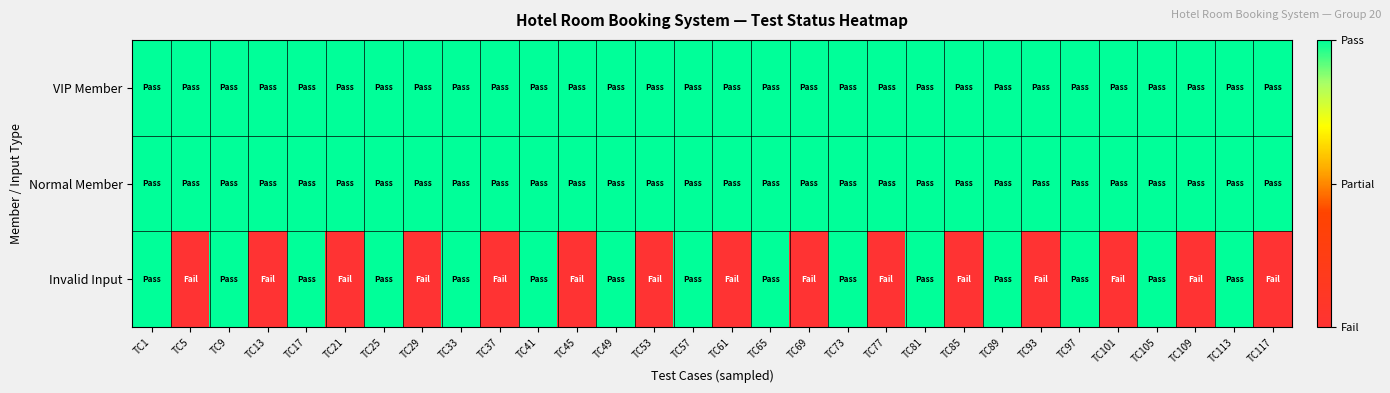

Reading left to right, list all the values displayed in this chart.

VIP Member: TC1=1	TC5=1	TC9=1	TC13=1	TC17=1	TC21=1	TC25=1	TC29=1	TC33=1	TC37=1	TC41=1	TC45=1	TC49=1	TC53=1	TC57=1	TC61=1	TC65=1	TC69=1	TC73=1	TC77=1	TC81=1	TC85=1	TC89=1	TC93=1	TC97=1	TC101=1	TC105=1	TC109=1	TC113=1	TC117=1
Normal Member: TC1=1	TC5=1	TC9=1	TC13=1	TC17=1	TC21=1	TC25=1	TC29=1	TC33=1	TC37=1	TC41=1	TC45=1	TC49=1	TC53=1	TC57=1	TC61=1	TC65=1	TC69=1	TC73=1	TC77=1	TC81=1	TC85=1	TC89=1	TC93=1	TC97=1	TC101=1	TC105=1	TC109=1	TC113=1	TC117=1
Invalid Input: TC1=1	TC5=0	TC9=1	TC13=0	TC17=1	TC21=0	TC25=1	TC29=0	TC33=1	TC37=0	TC41=1	TC45=0	TC49=1	TC53=0	TC57=1	TC61=0	TC65=1	TC69=0	TC73=1	TC77=0	TC81=1	TC85=0	TC89=1	TC93=0	TC97=1	TC101=0	TC105=1	TC109=0	TC113=1	TC117=0